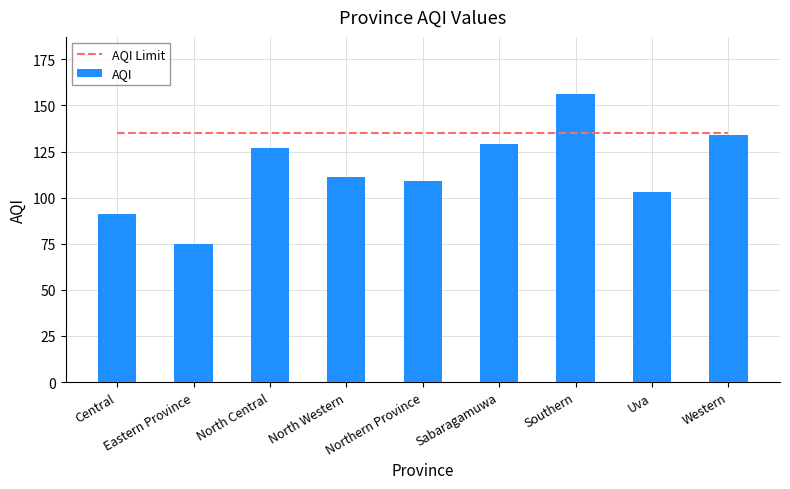

Is the value of AQI at North Central greater than the value of AQI Limit at Northern Province?

No